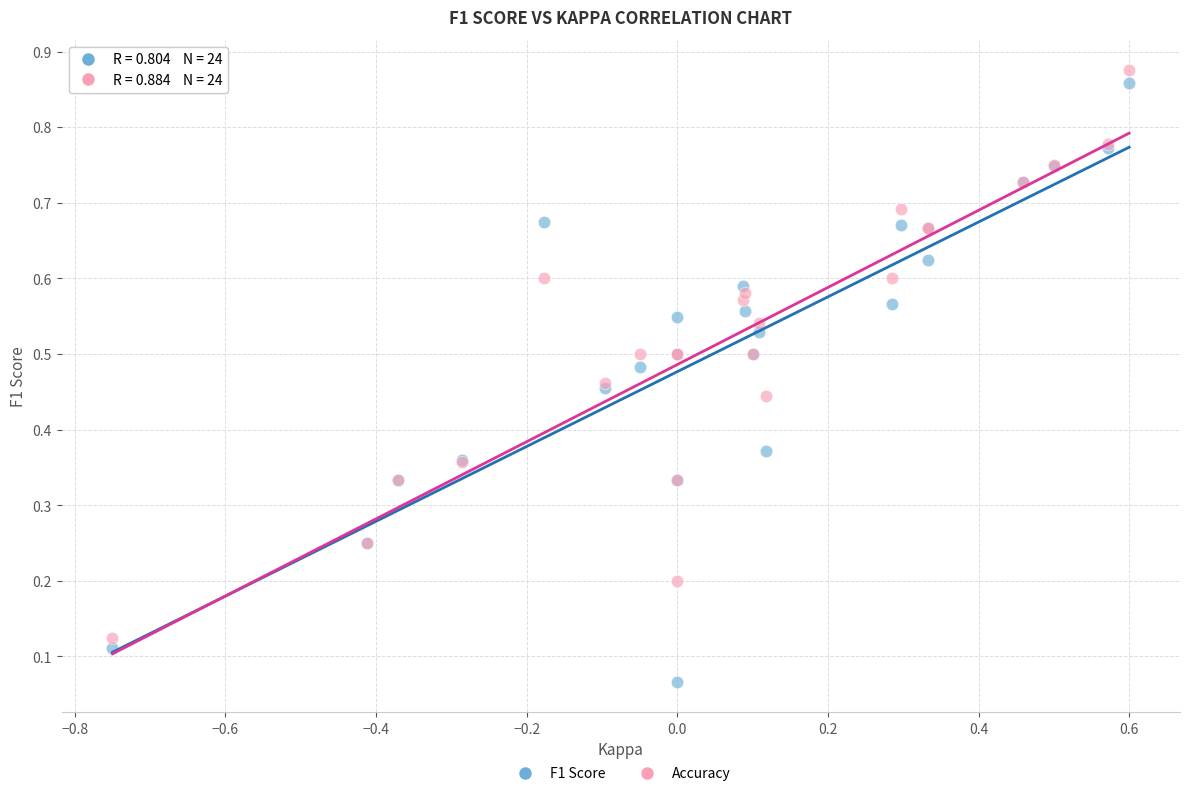

Which series has the widest spread of Y values?

F1 Score